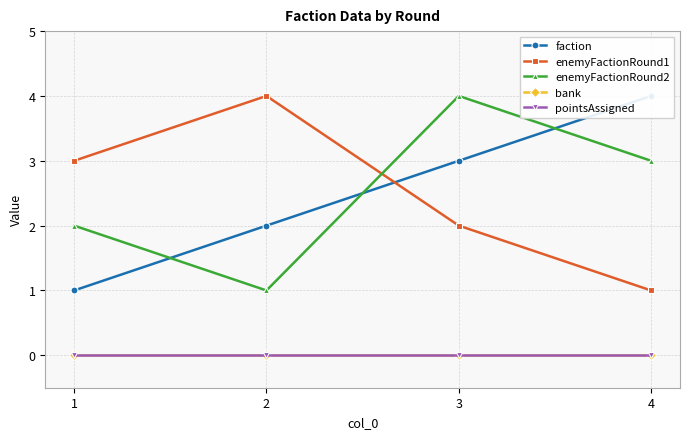

What is the average value of the enemyFactionRound1 series?

2